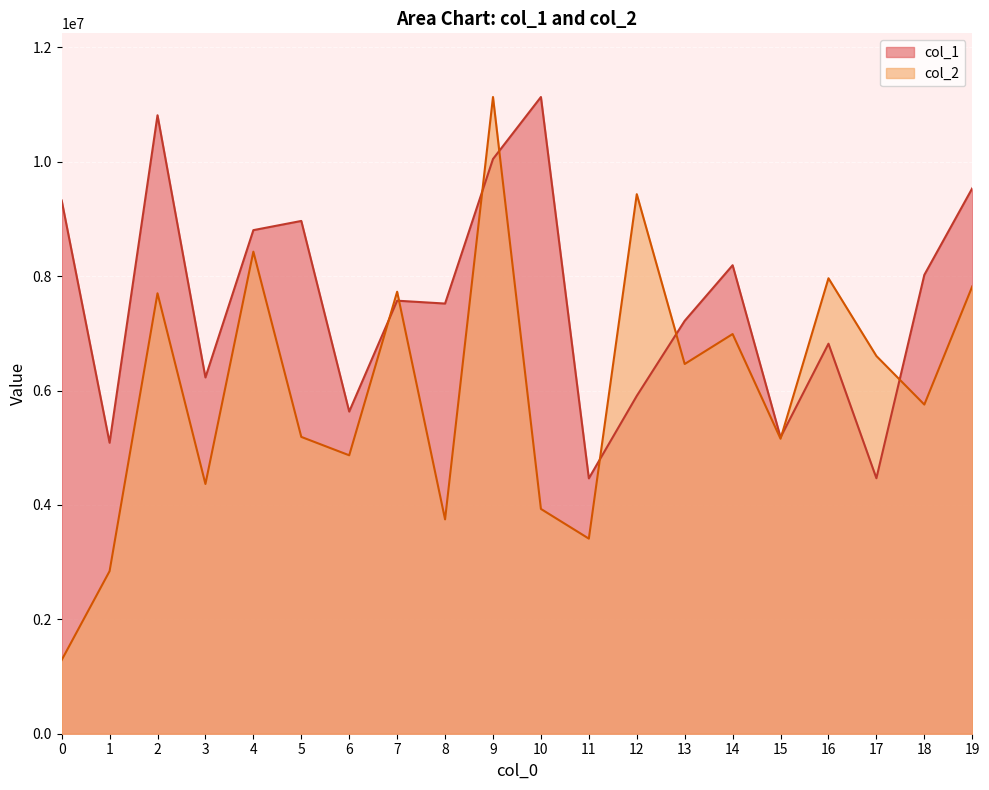

Which series has the largest range (max minus min)?

col_2